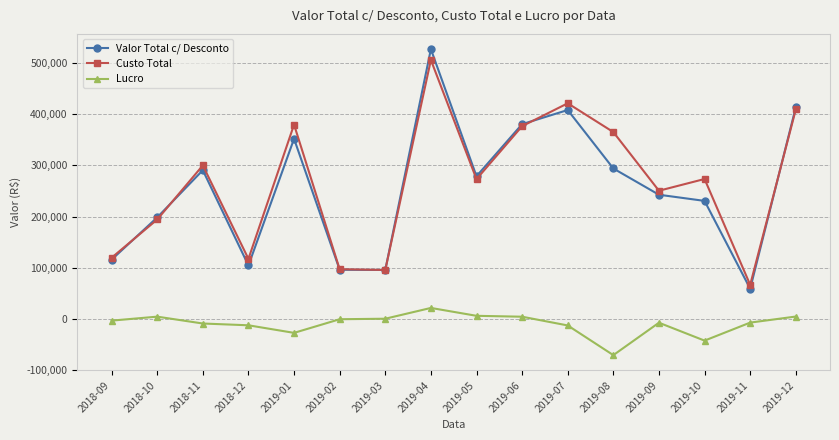

What is the difference between the maximum and minimum values in the Valor Total c/ Desconto series?

468787.5